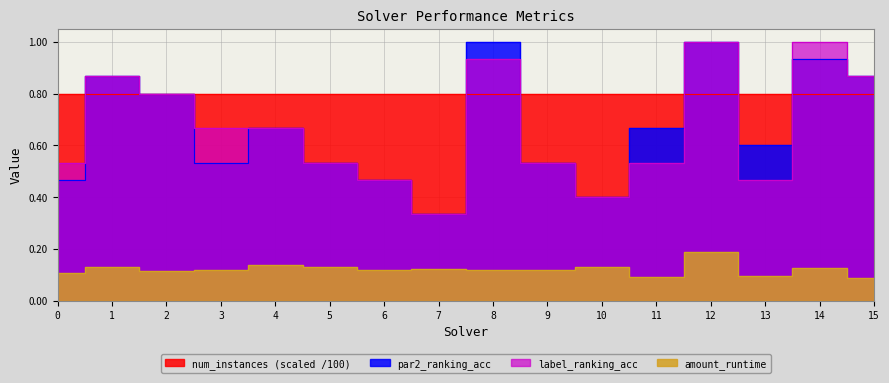

The amount_runtime series shows 0.2 at 0. True or false?

False